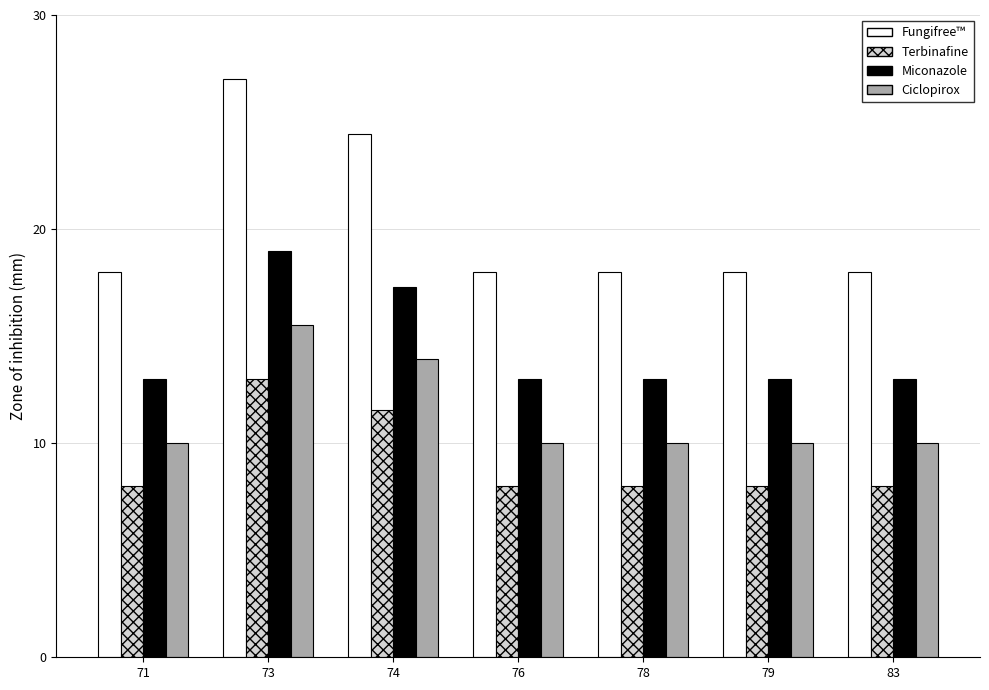

What is the difference between the maximum and minimum values in the Fungifree™ series?

9.0